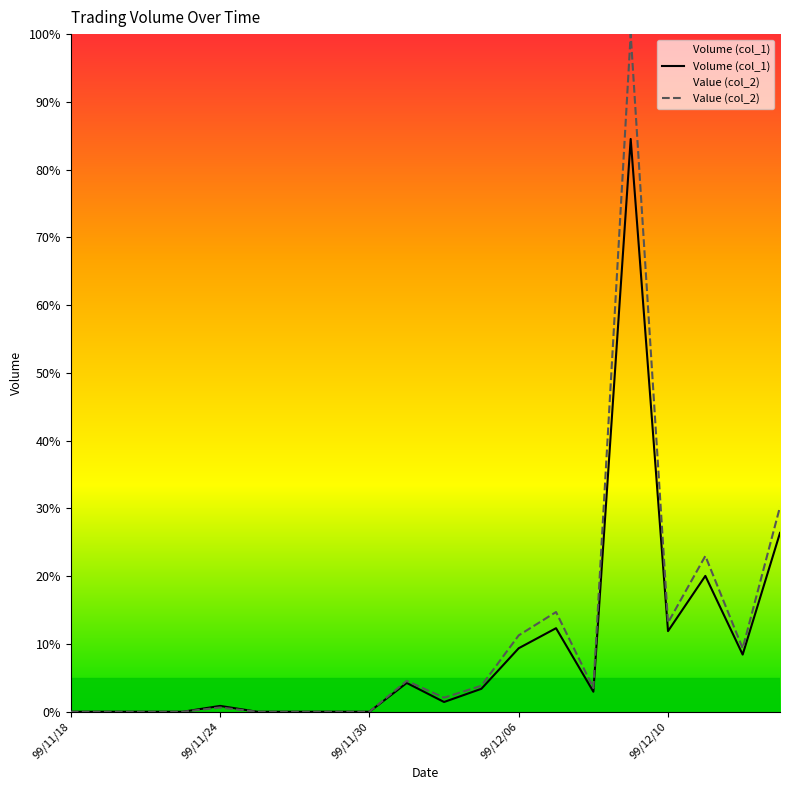

Between 99/11/26 and 99/12/02, which series saw the biggest shift?

Value (col_2)